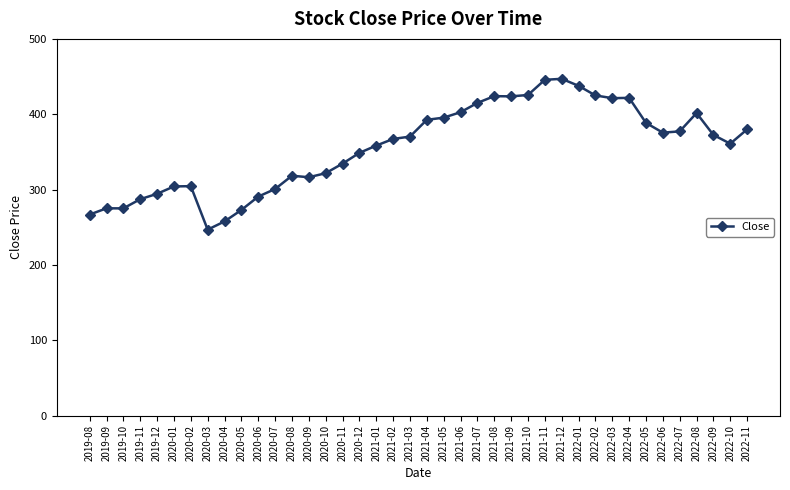

What is the difference between the values at 2019-11 and 2022-02?

137.7